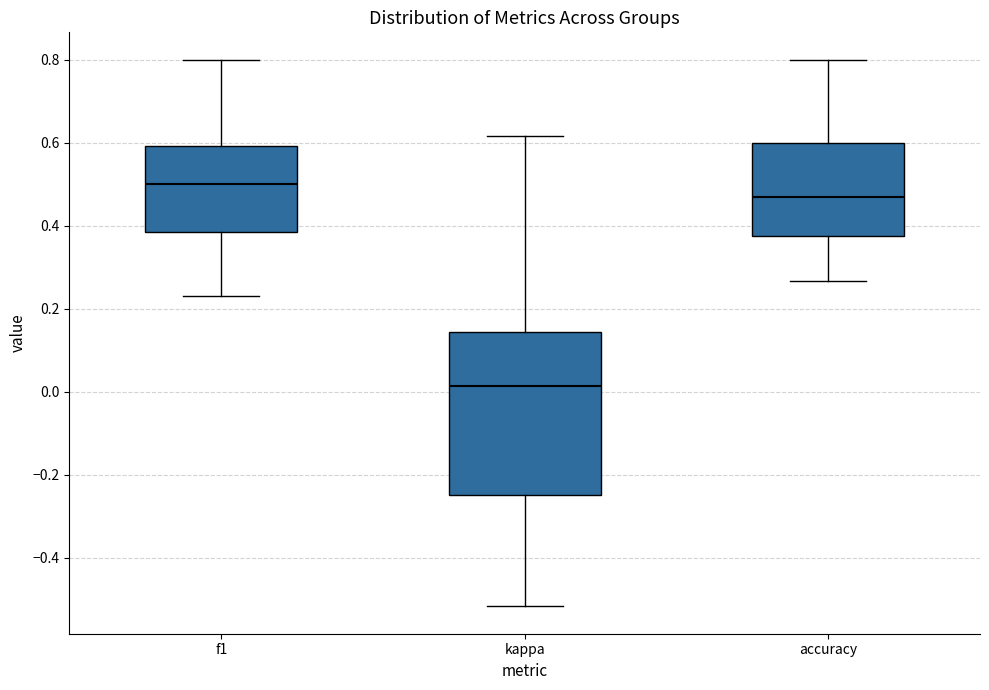

Which box's median line is the highest?

f1